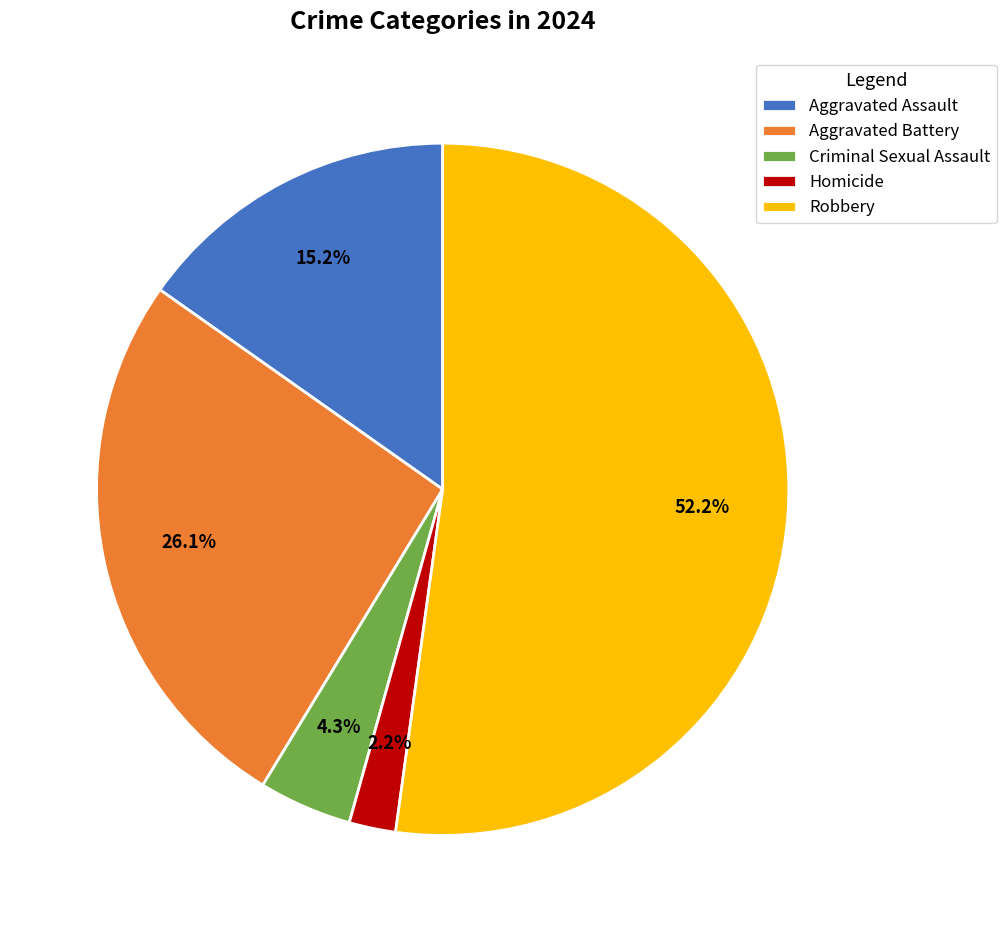

True or false: Aggravated Assault accounts for 6% of the total.

False